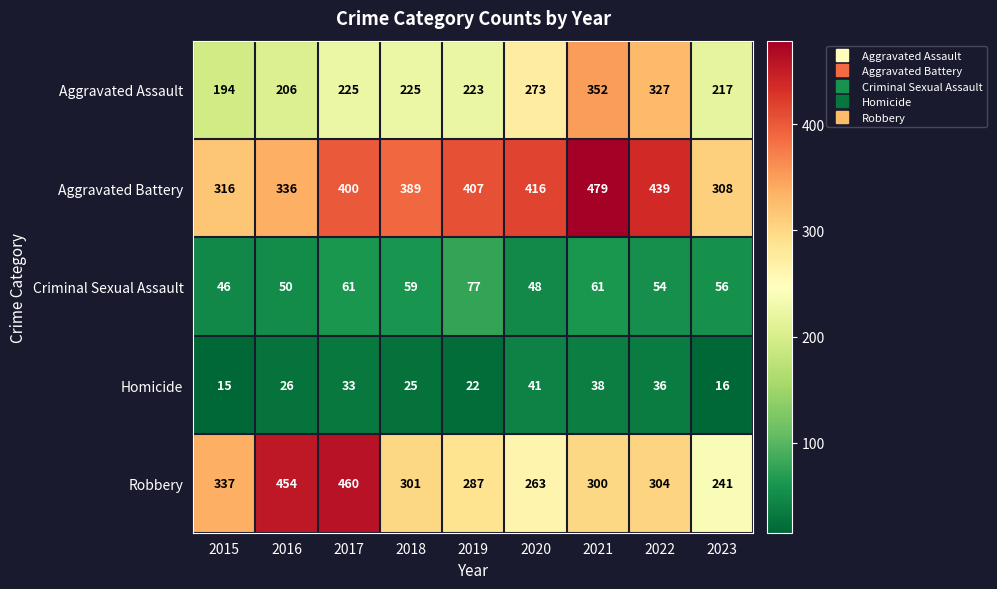

Read the Homicide value at 2016.

26